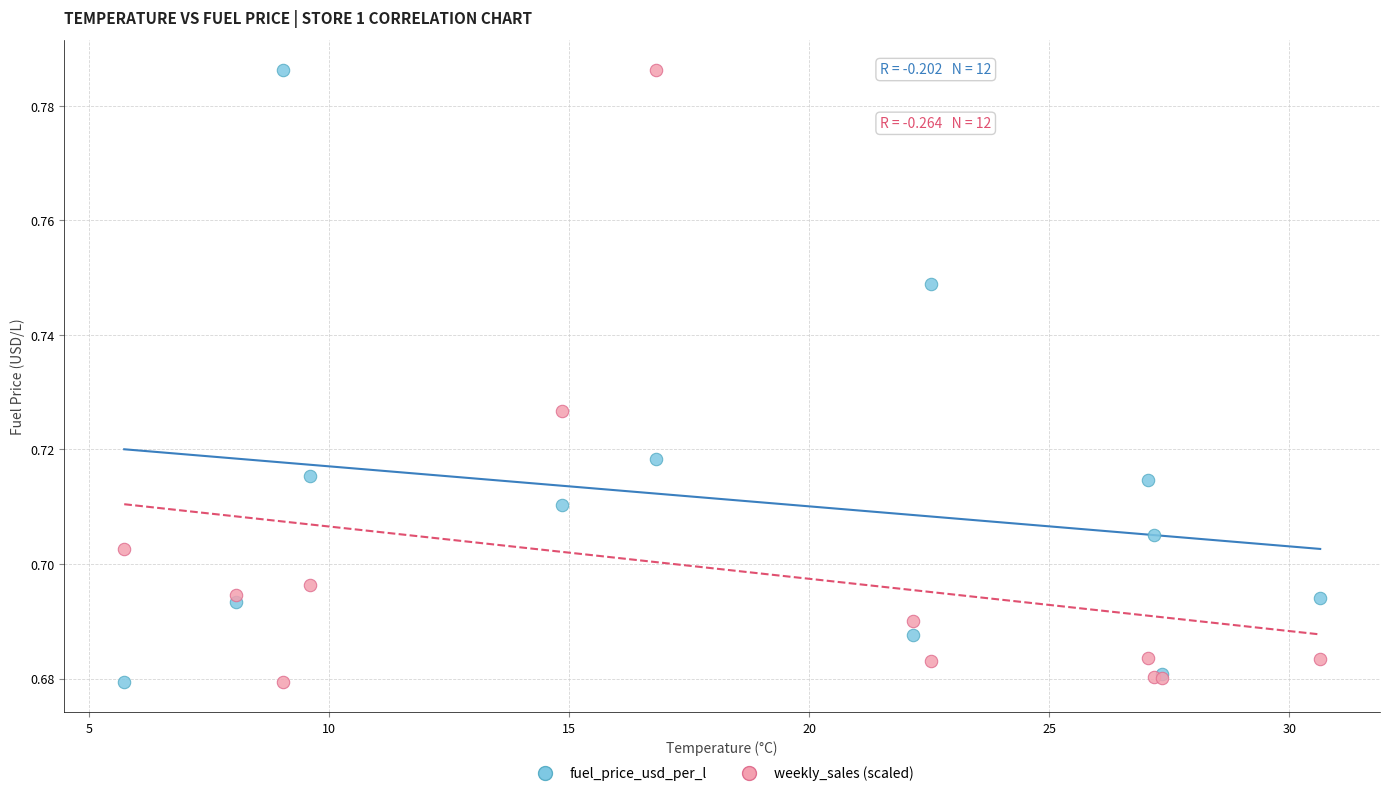

What is the X range (max minus min) for the scatter plot?

24.9